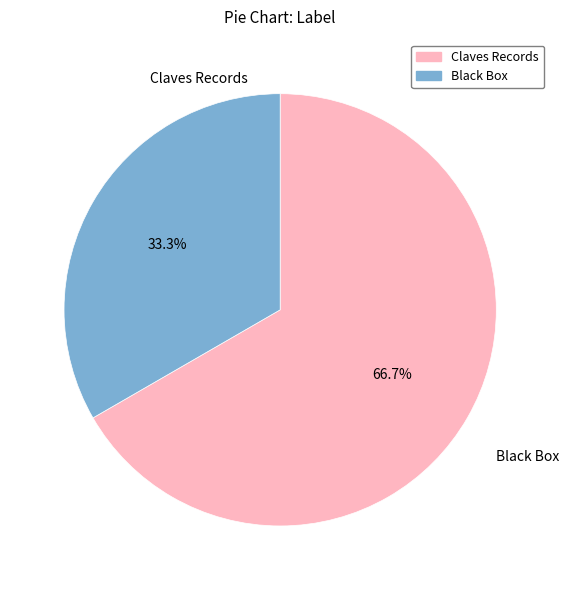

Is there a majority slice in this chart?

Yes